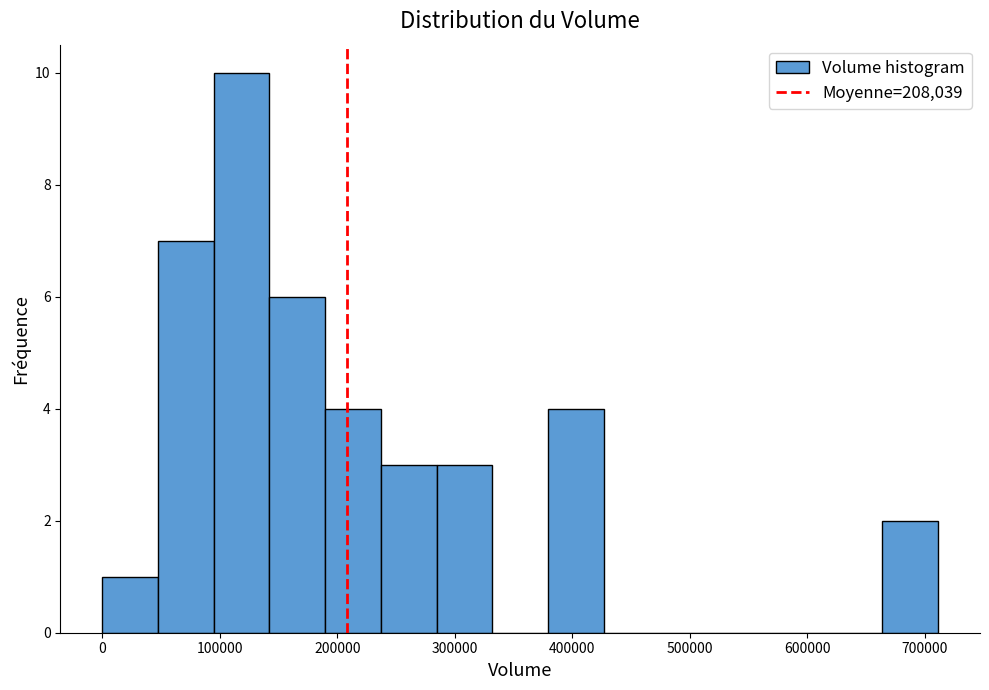

How tall is the bar that spans 380000 to 430000 on the x-axis? Neither the bar edges nor the heights are printed on the chart, so give them approximately, as read against the axes.

4